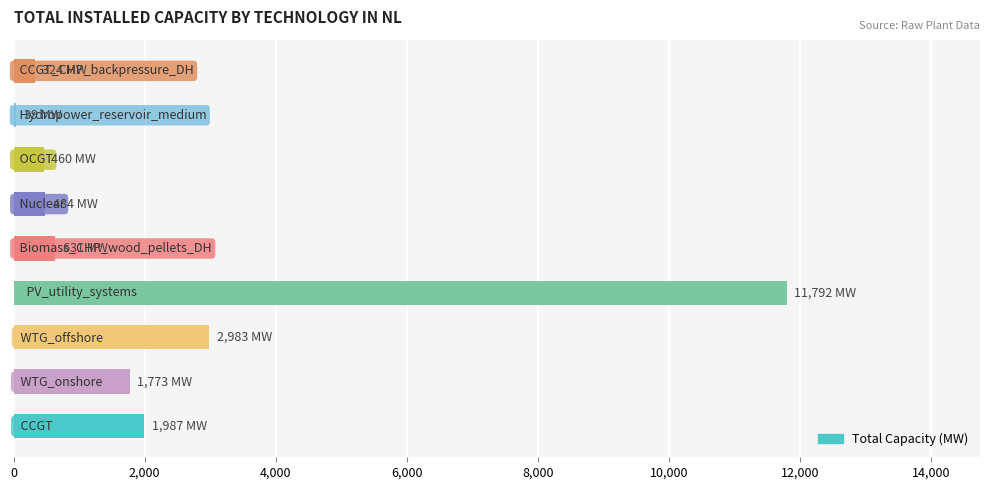

What is the greatest value displayed?

11792.0